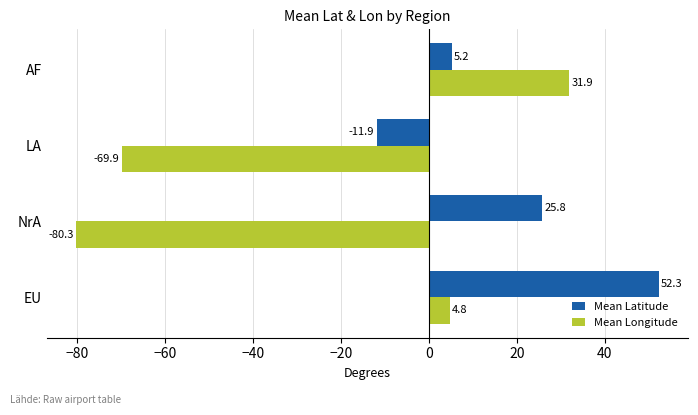

What is the difference between the second highest and minimum values in the Mean Longitude series?

85.1